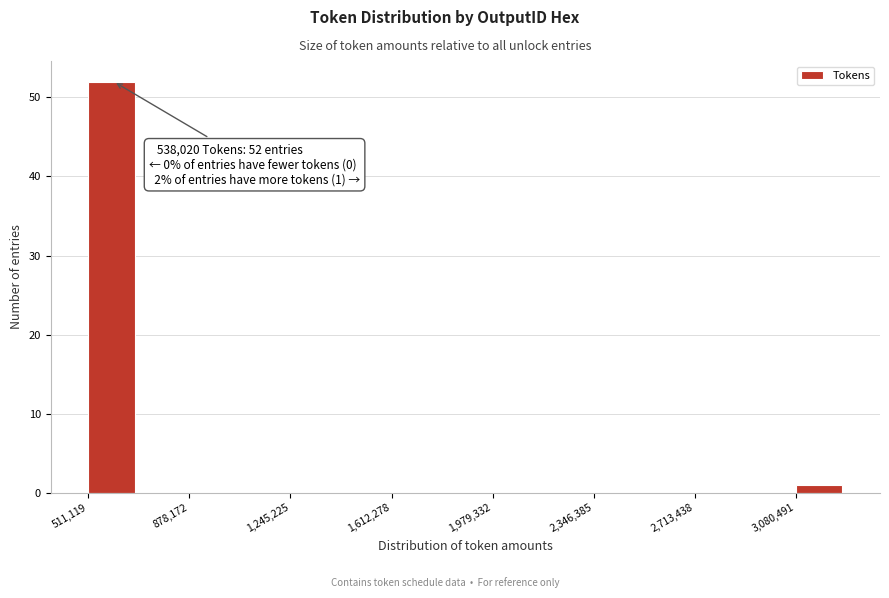

Around what value on the x-axis is the tallest bar? Give the approximate position of its centre, as read against the axis.

600000